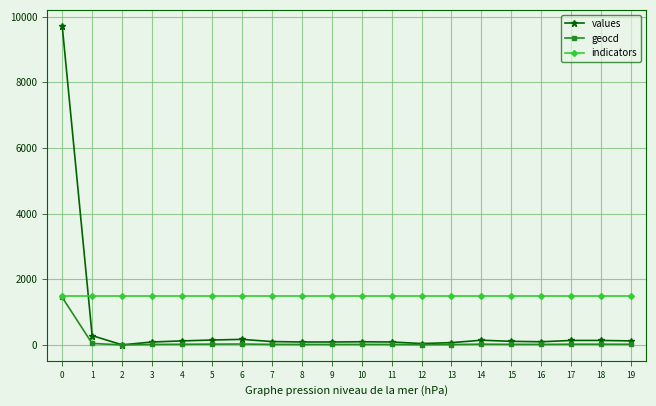

What is the difference between the geocd values at 2 and 17?

20